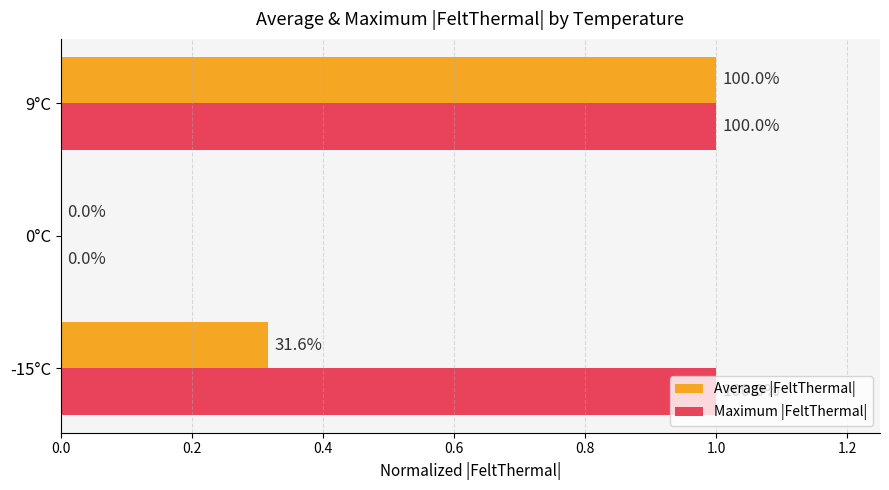

What is the difference between the maximum and minimum values in the Average |FeltThermal| series?

1.0